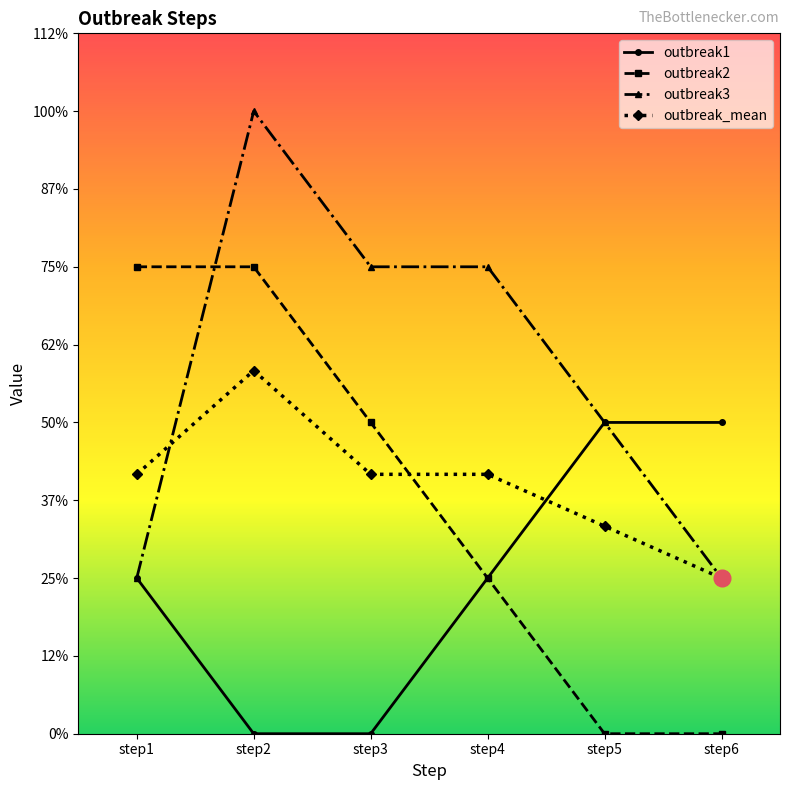

What is the value of the outbreak_mean point at the 6th from the left?

1.0